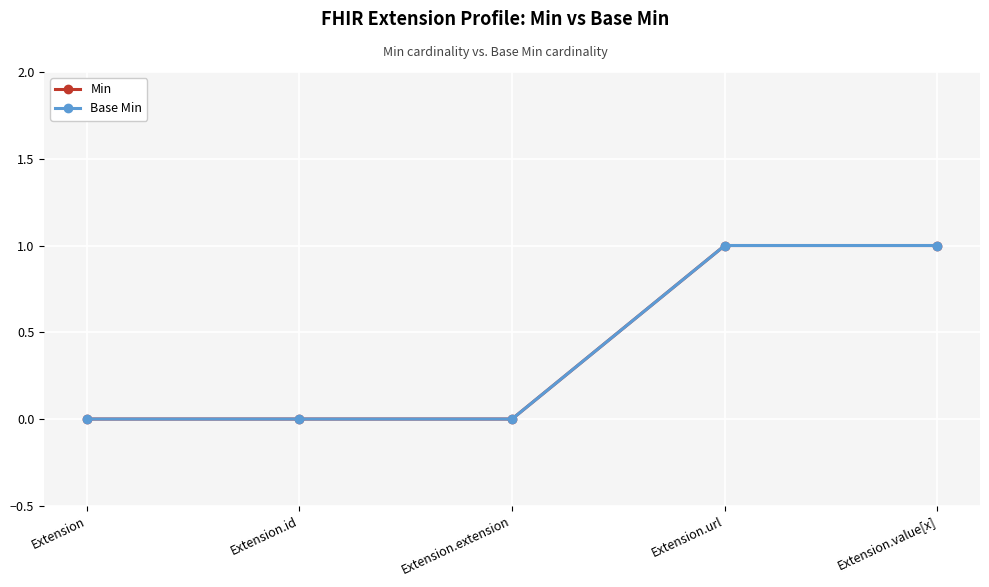

Does the chart display data point markers on the line(s)?

Yes